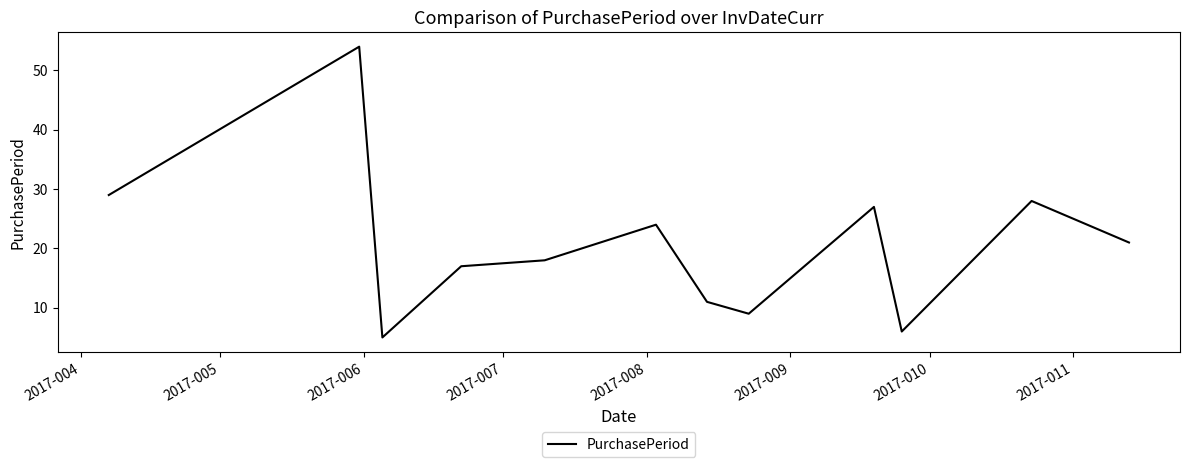

What is the difference between the maximum and minimum values?

49